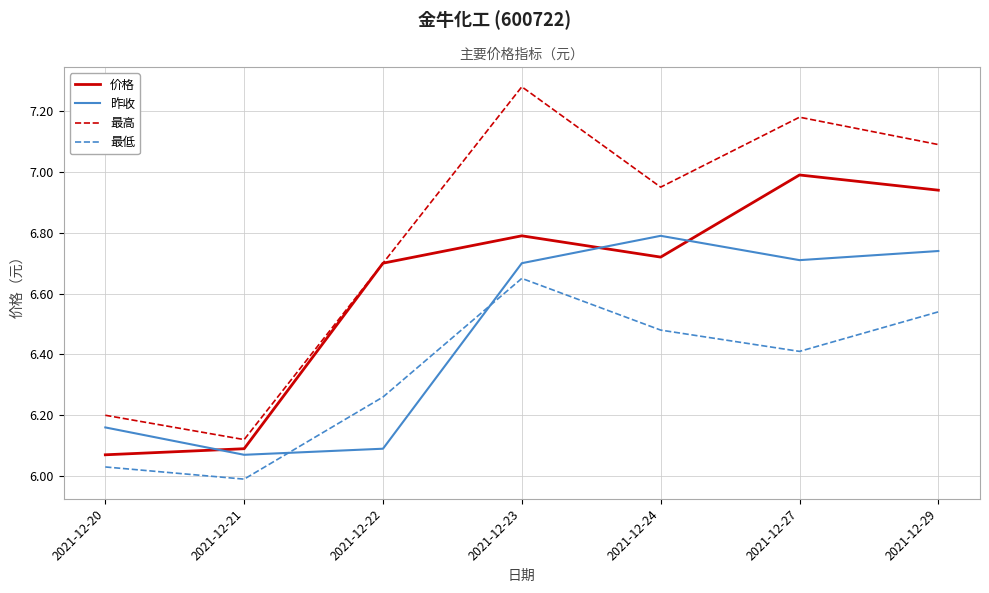

How many series are shown in this chart?

4